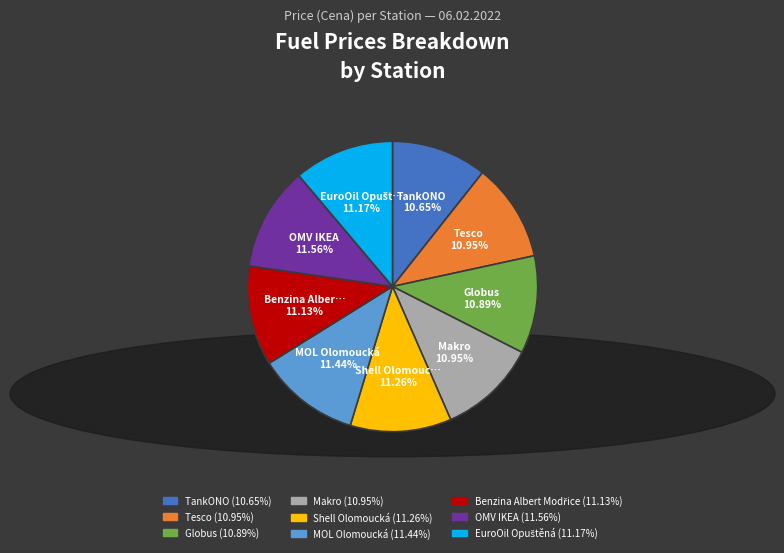

Does any single category account for the majority?

No